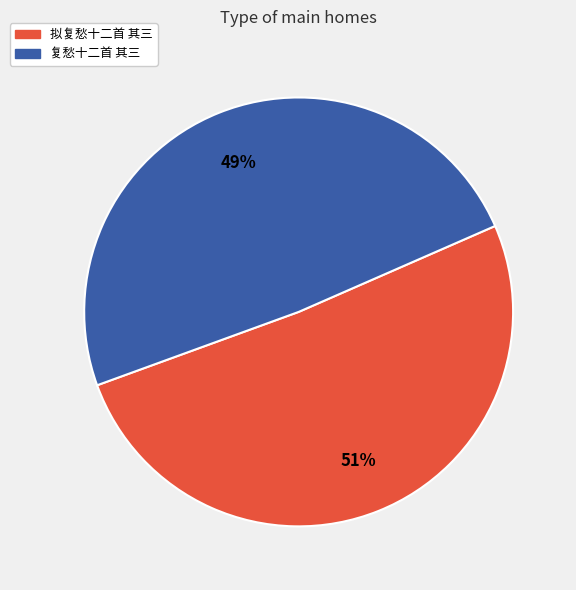

True or false: 拟复愁十二首 其三 accounts for 51% of the total.

True